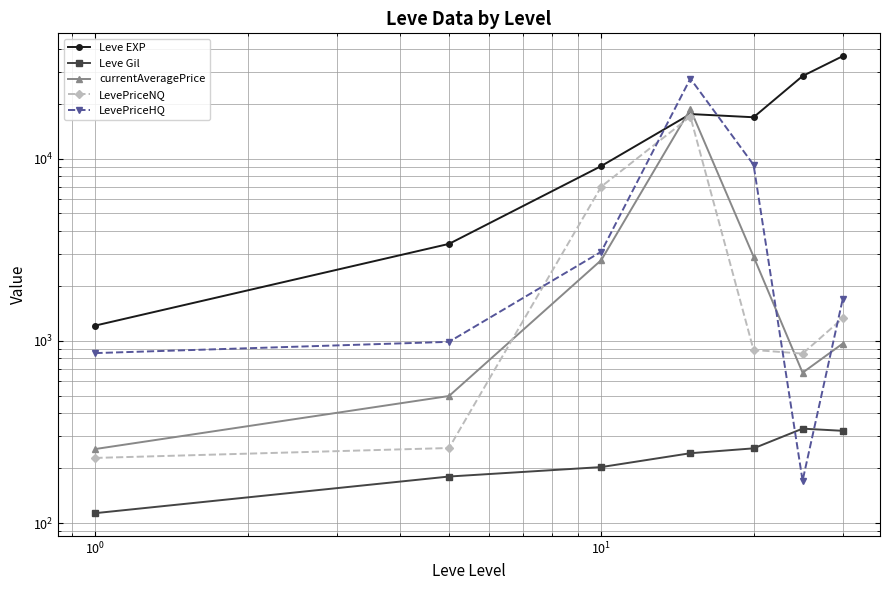

What is the minimum value for LevePriceHQ?

170.8